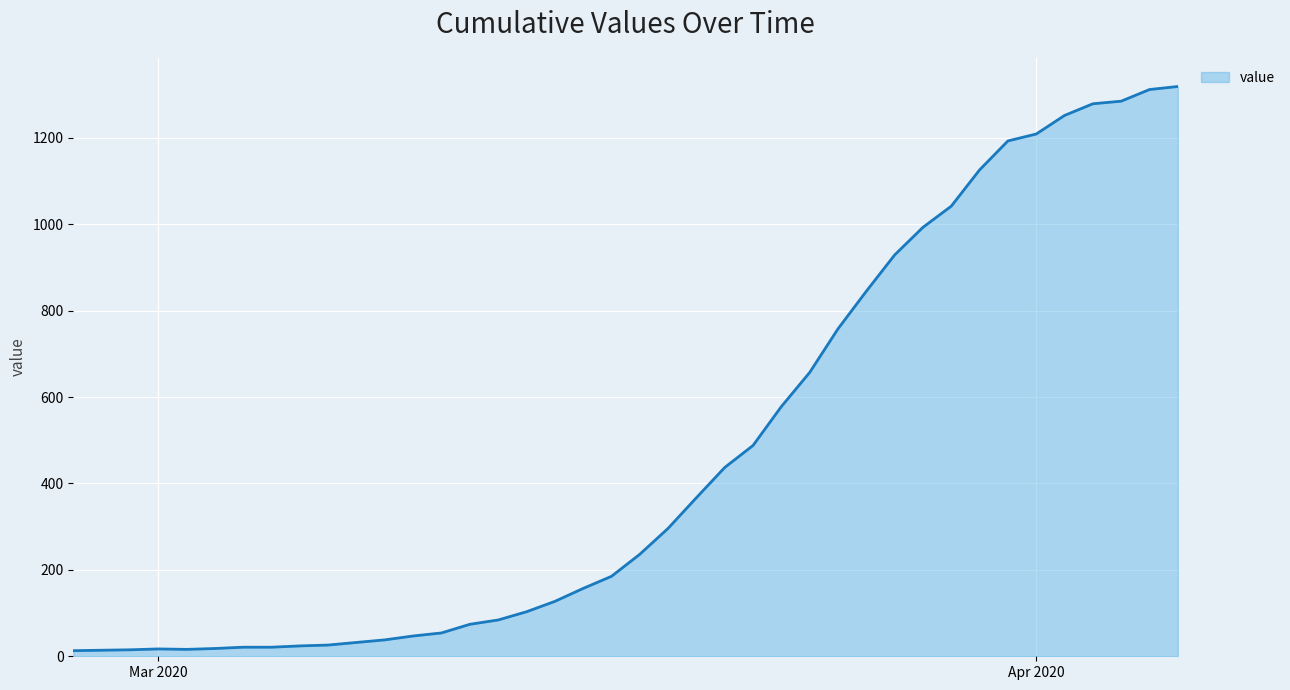

What is the difference between the maximum and minimum values?

1306